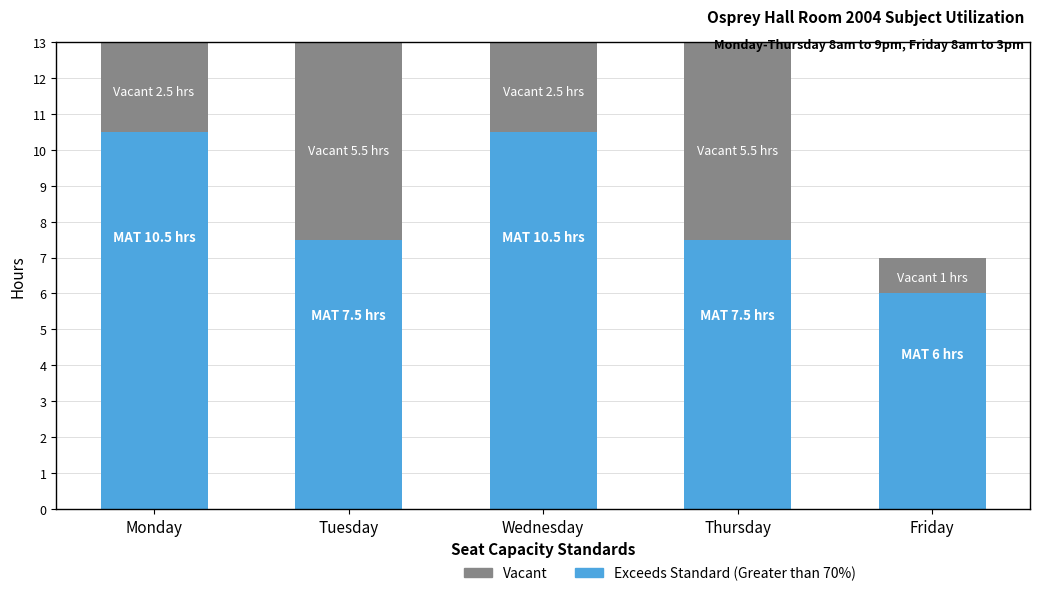

What is the total value across all series at Wednesday?

13.0